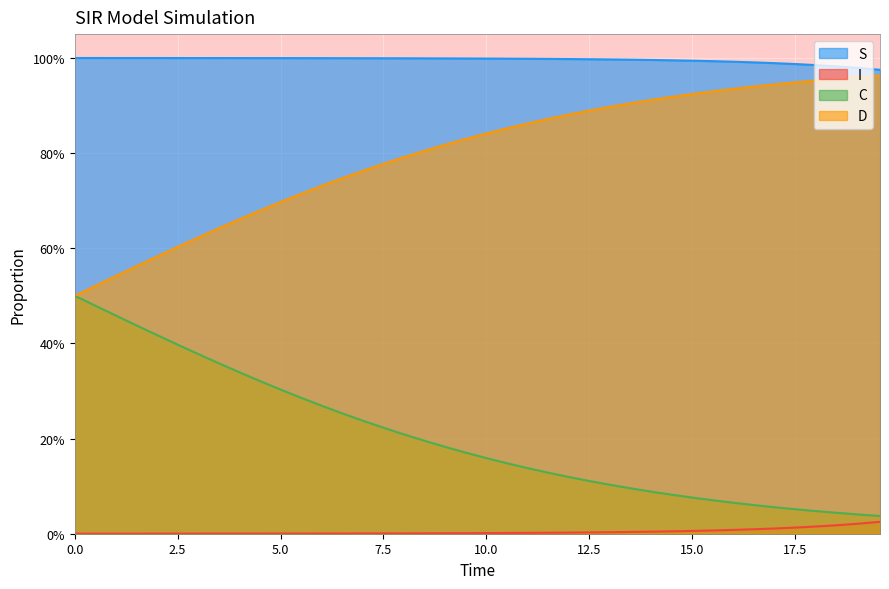

What are all the series names shown in the legend?

S, I, C, D